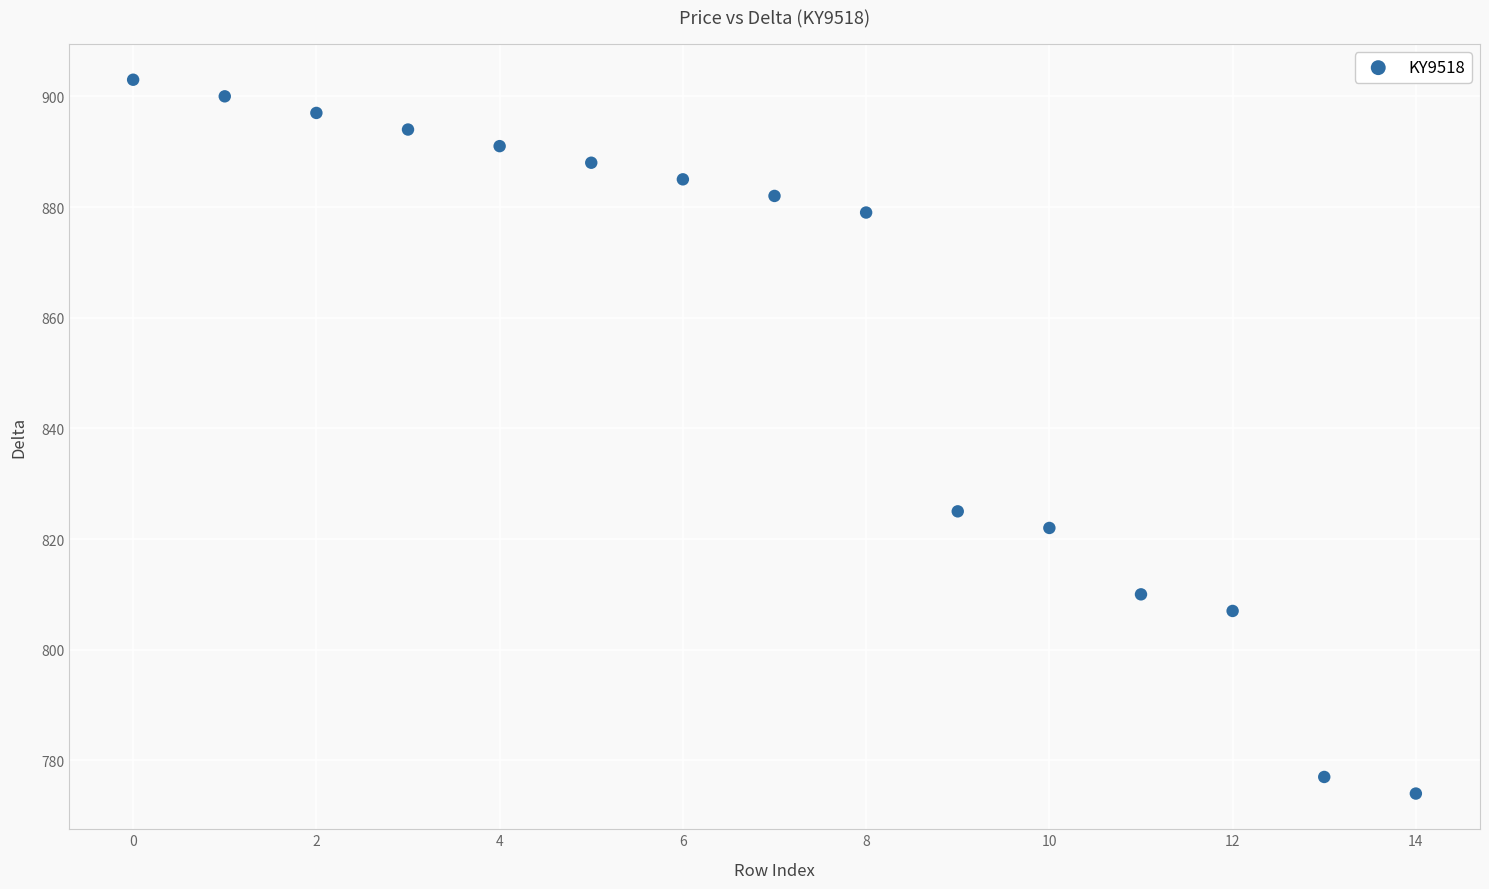

What is the range of Y values (max minus min)?

129